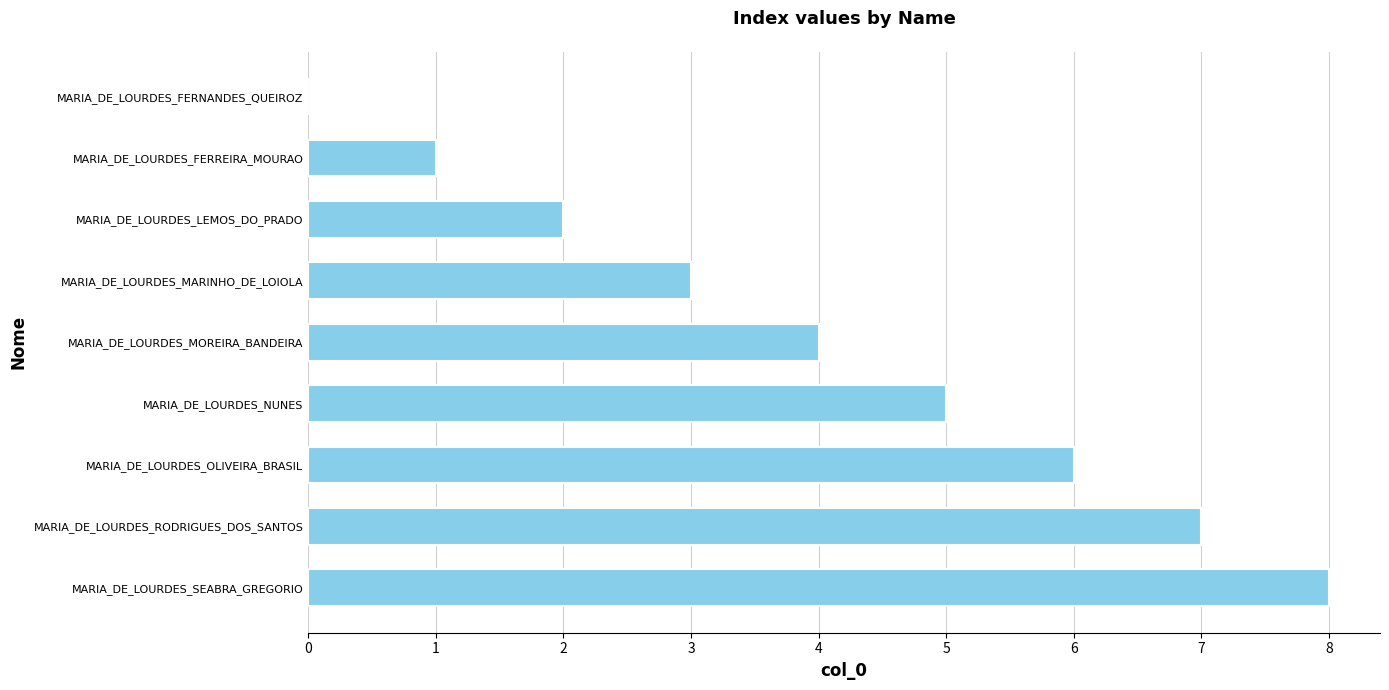

Which has a higher value, MARIA_DE_LOURDES_FERREIRA_MOURAO or MARIA_DE_LOURDES_RODRIGUES_DOS_SANTOS?

MARIA_DE_LOURDES_RODRIGUES_DOS_SANTOS